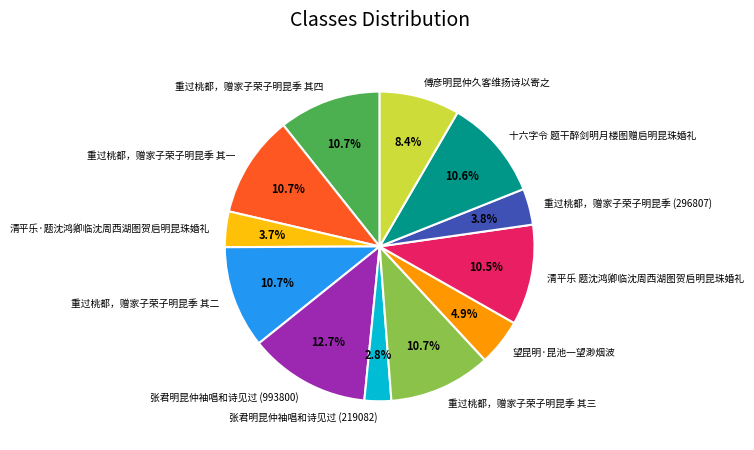

Is it true that 清平乐·题沈鸿卿临沈周西湖图贺启明昆珠婚礼 is 16% of the pie?

False